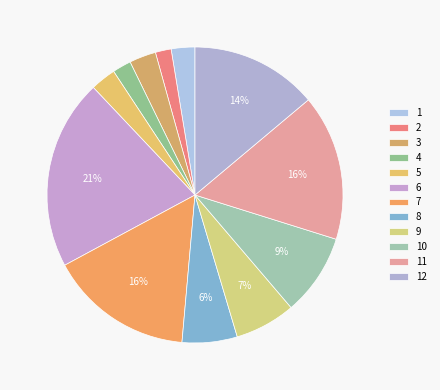

What portion of the pie excludes 7?

84.3%